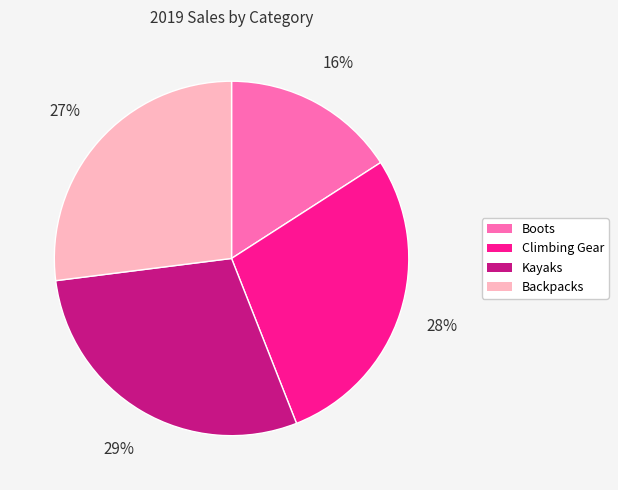

Is there a majority slice in this chart?

No